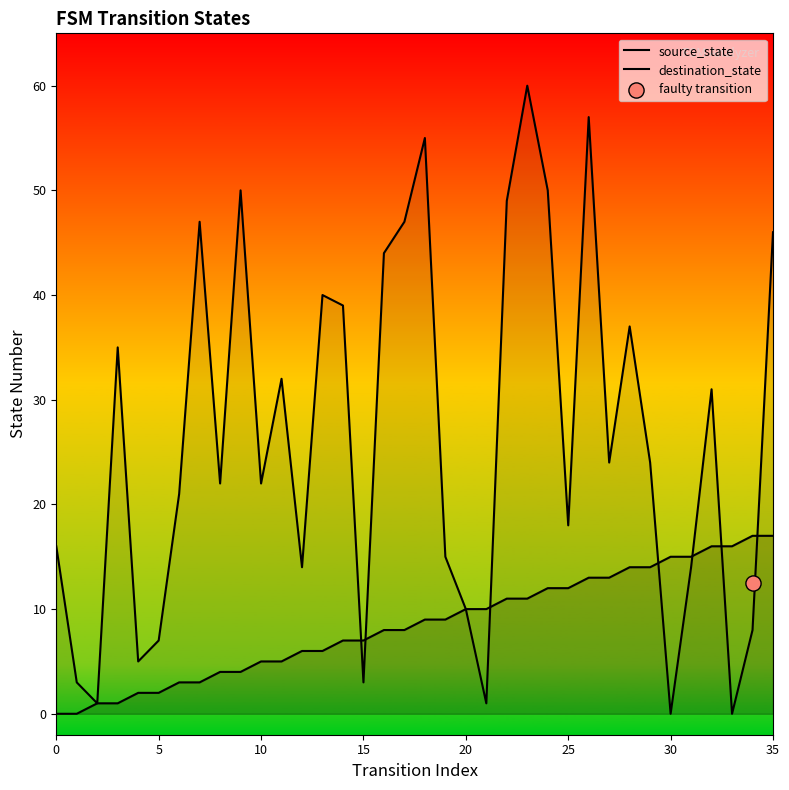

What are all the series names shown in the legend?

source_state, destination_state